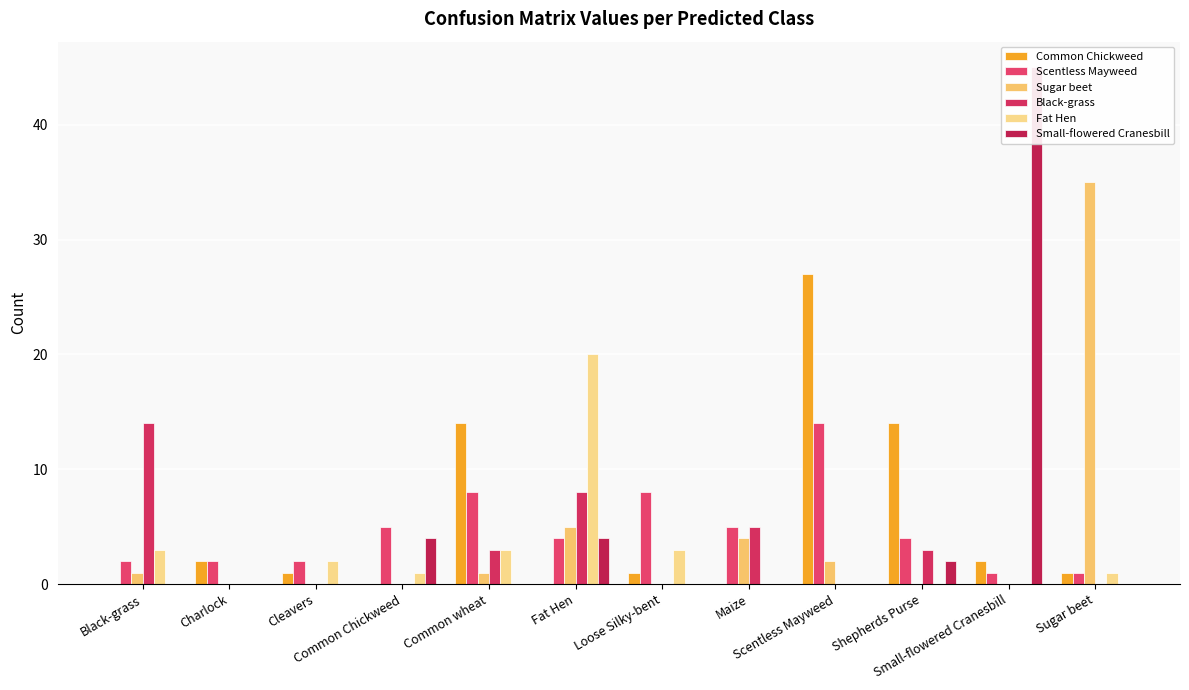

Between Fat Hen and Cleavers, which is larger?

Cleavers